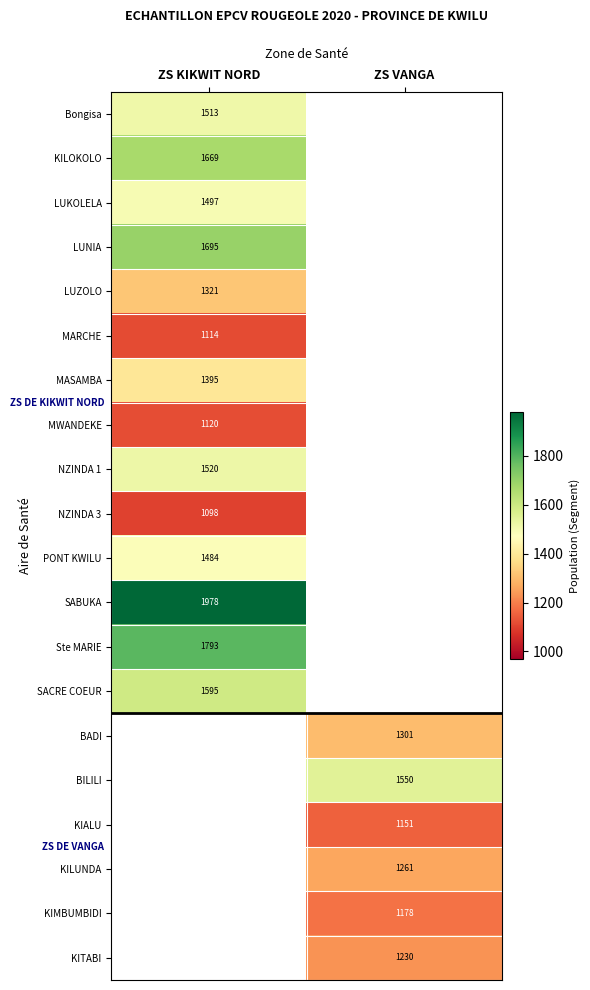

The value of BILILI at ZS VANGA is 450.7. True or false?

False